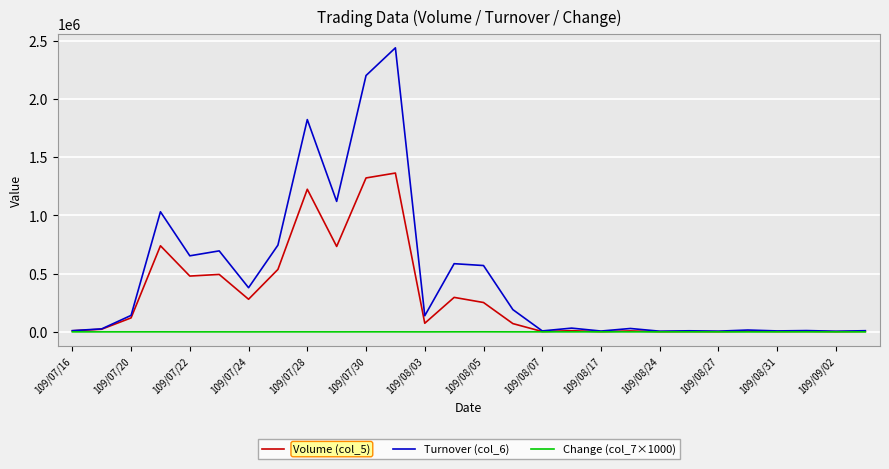

True or false: Change (col_7×1000) has more than 0 points higher than both neighbors.

True